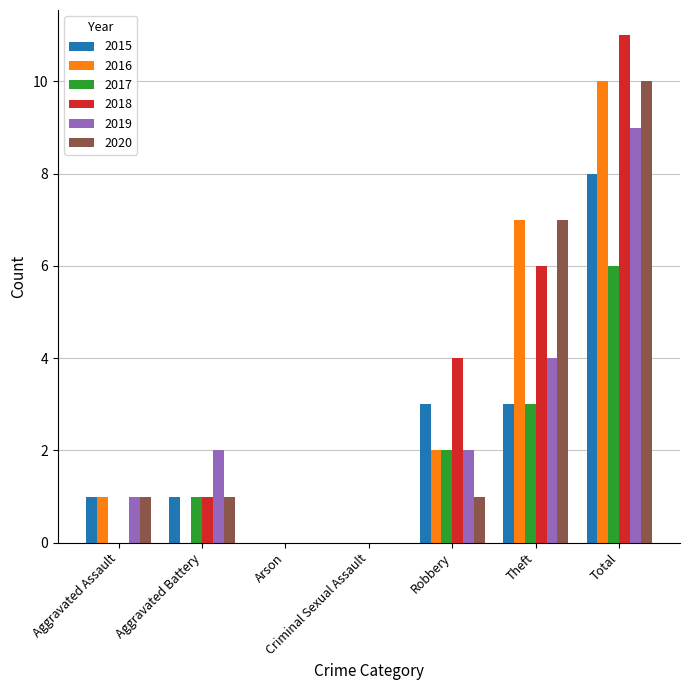

What is the sum of the 2016 values at Theft and Aggravated Battery?

7